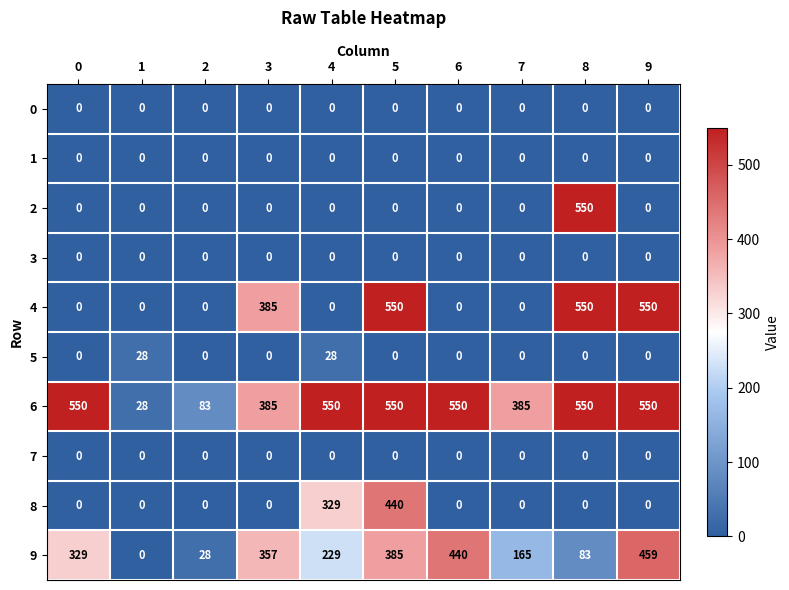

True or false: 8 has a value of 0 at 8.

True